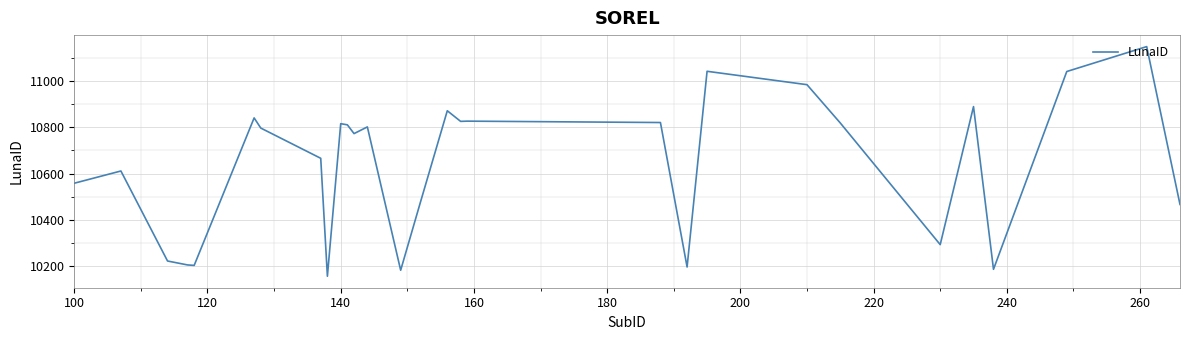

What is the smallest value displayed?

10155